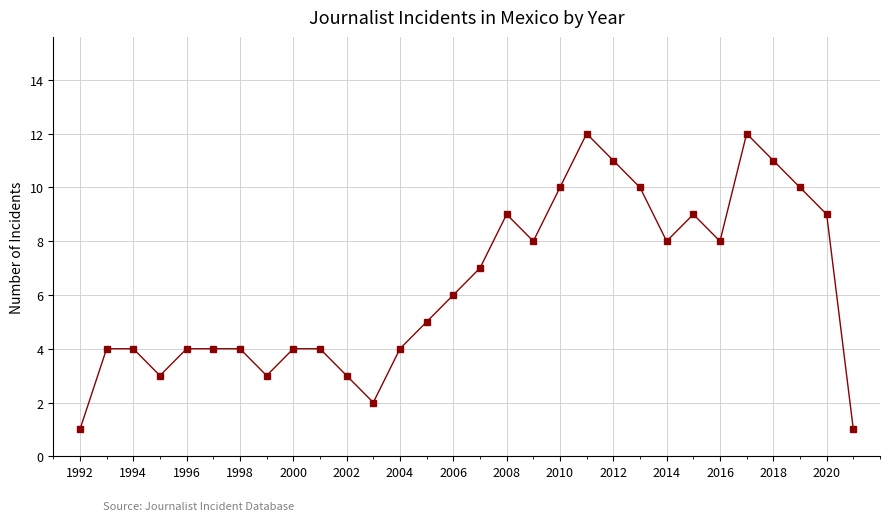

What is the sum of all values?

190